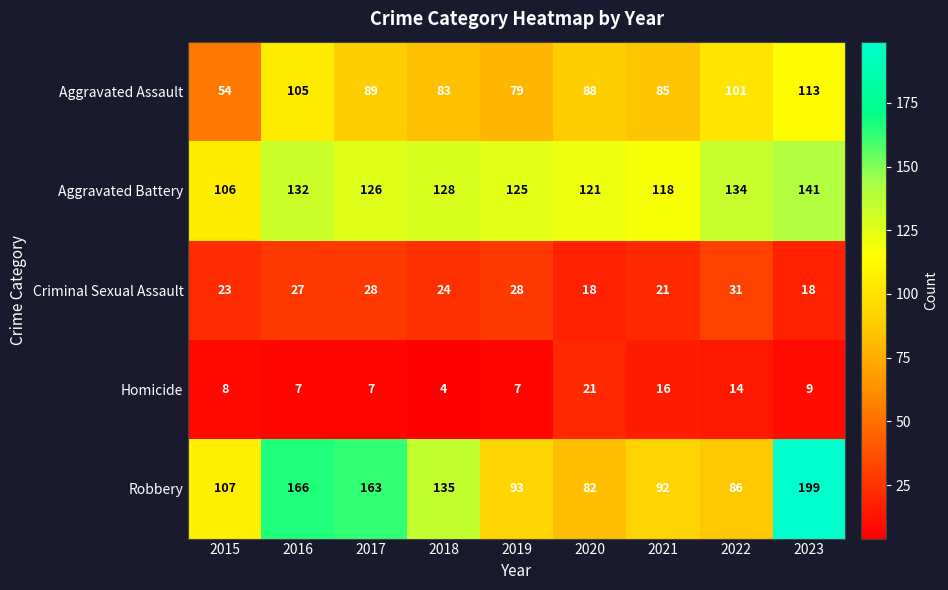

The Robbery series shows 166 at 2019. True or false?

False